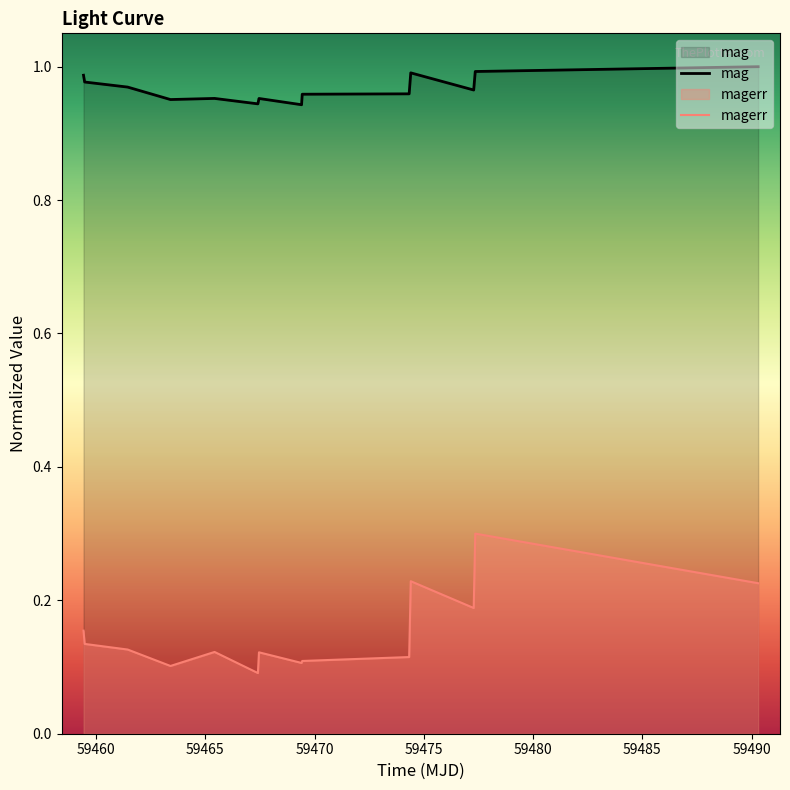

True or false: mag and magerr cross at least once.

False